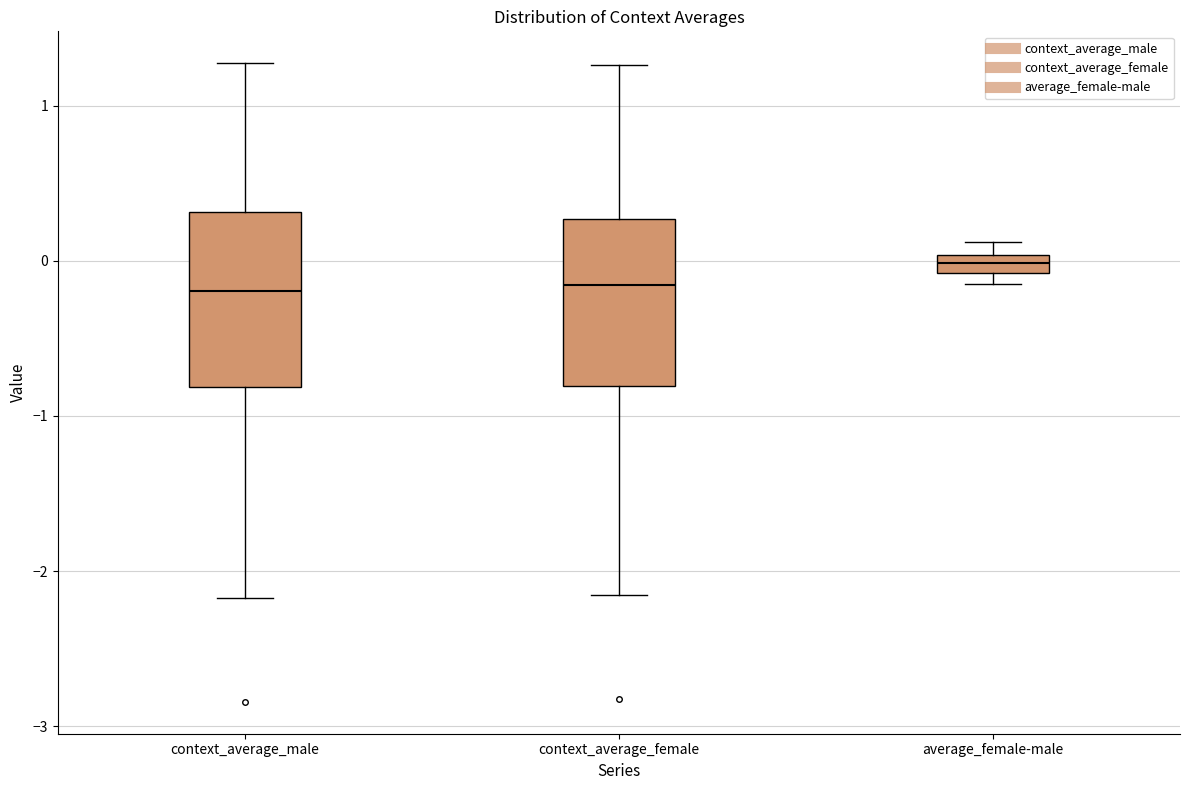

Which box has the highest median line?

average_female-male